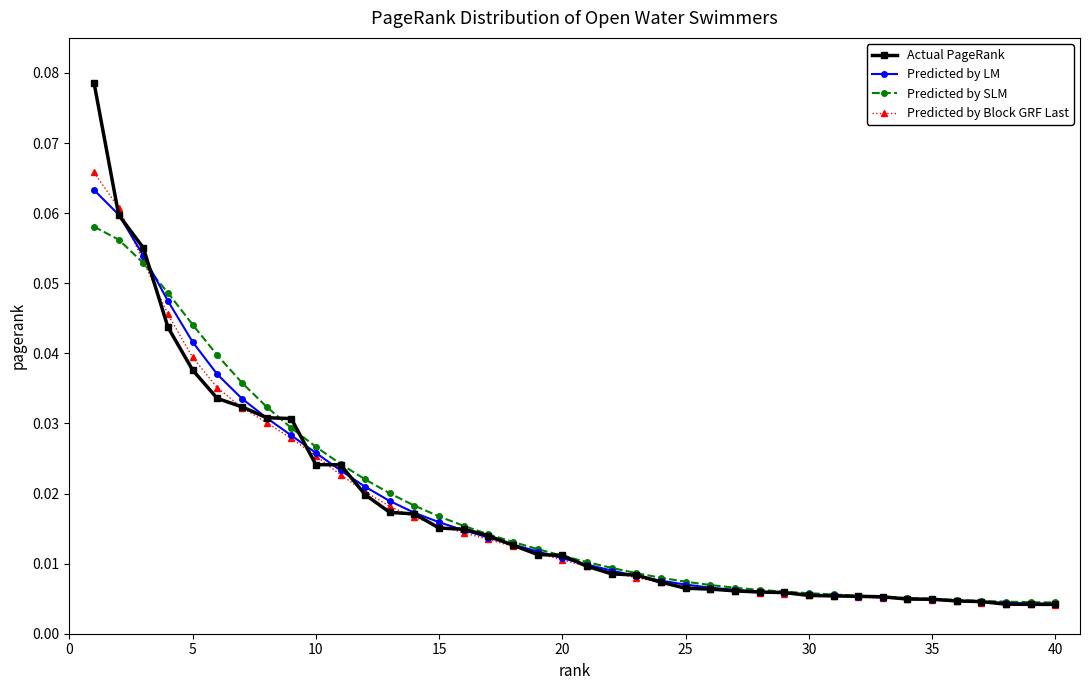

How many lines are shown in the chart?

4